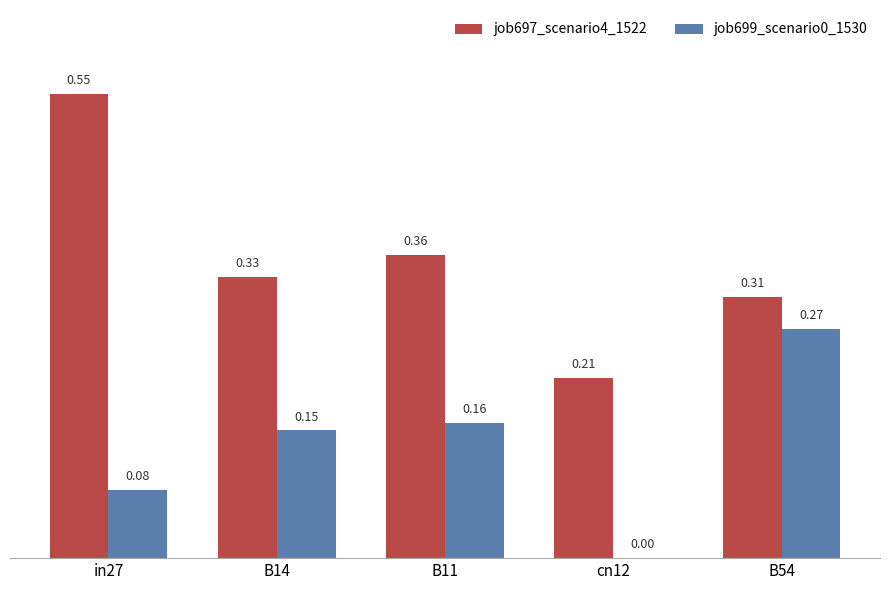

Which series has the largest range (max minus min)?

job697_scenario4_1522